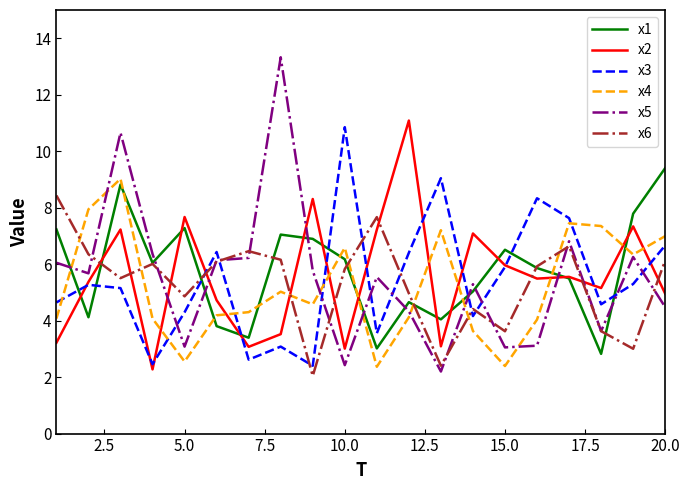

Which series has the largest range (max minus min)?

x5